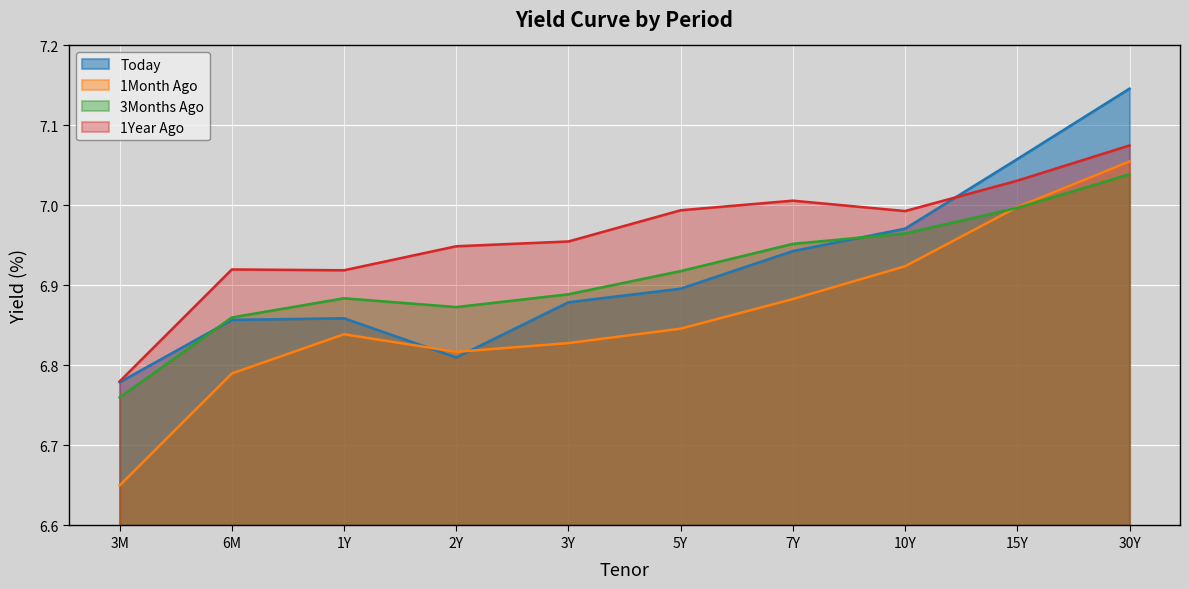

Between which two adjacent categories do Today and 1Year Ago first intersect?

10Y and 15Y